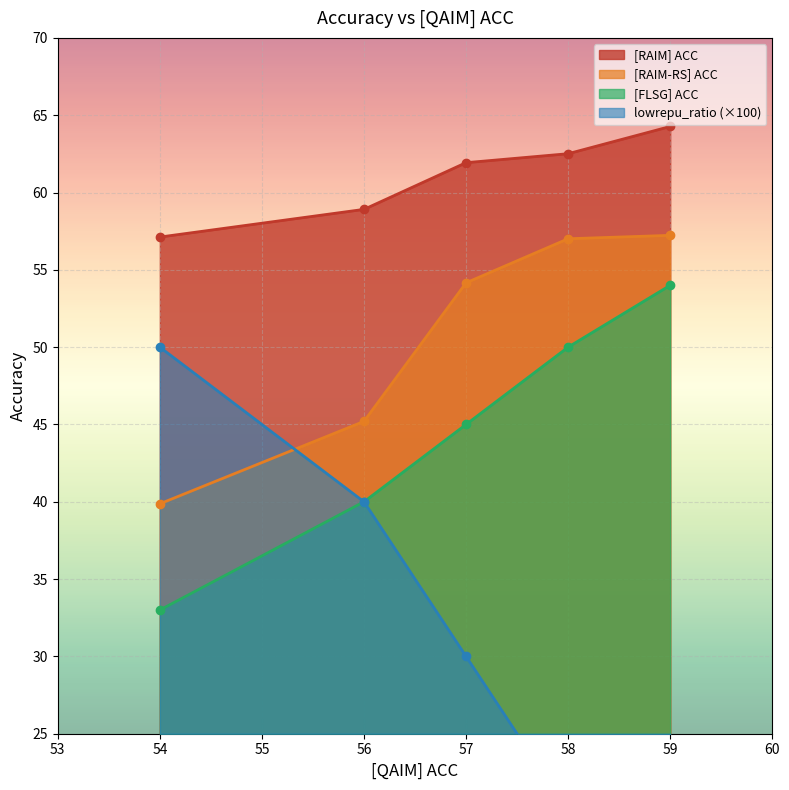

What is the minimum value for [RAIM] ACC?

57.1